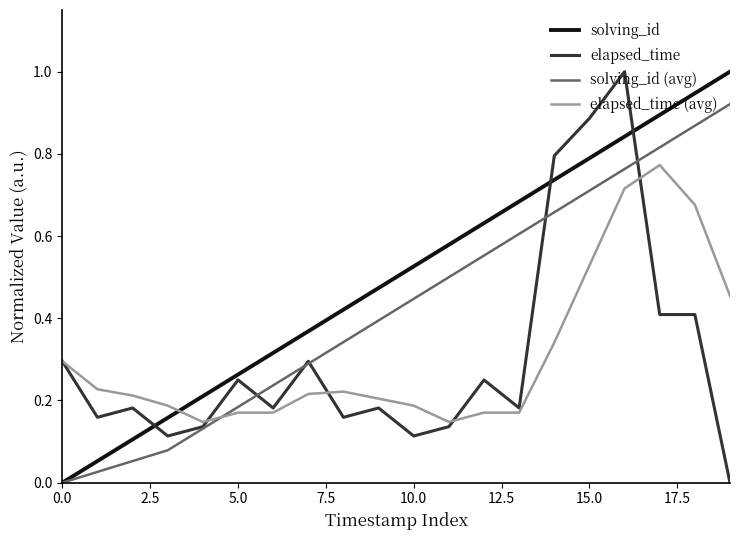

Count the elapsed_time (avg) values in the range 0 to 1.

20